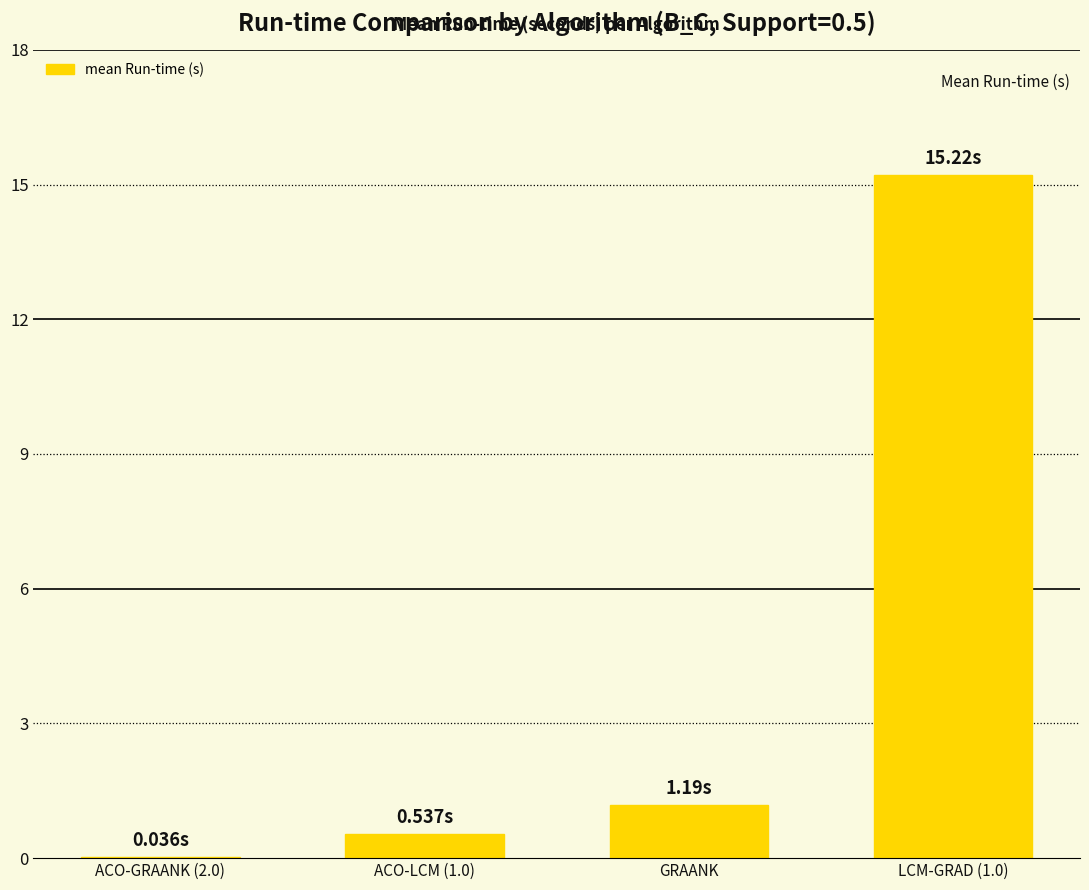

True or false: the data shows 15.2 at LCM-GRAD (1.0).

True